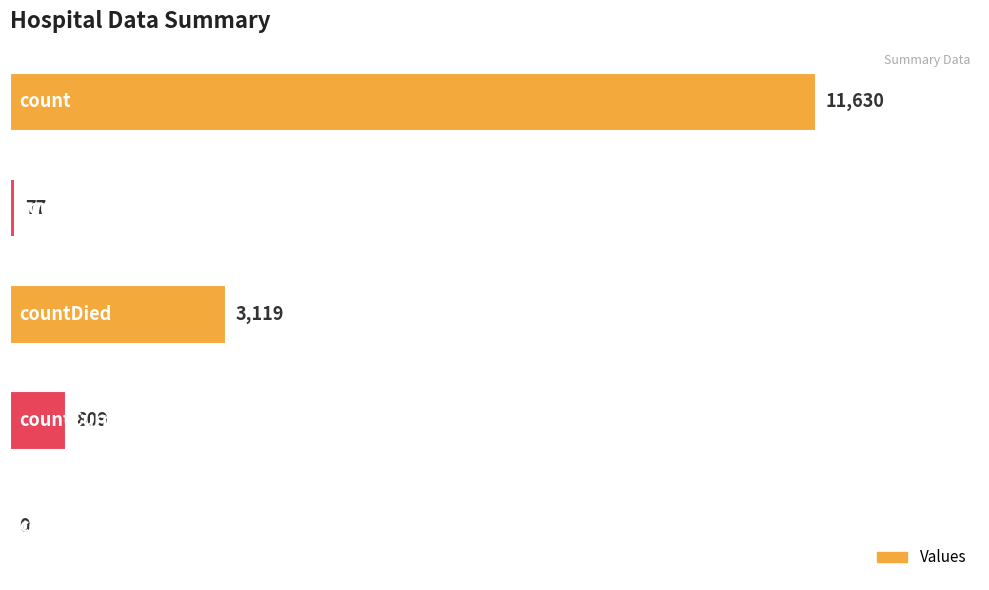

True or false: the data shows 0 at countCurrentSuspected.

True